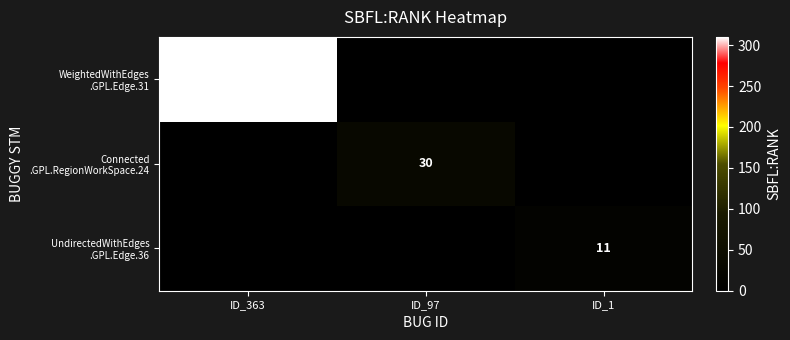

Which series has the largest range (max minus min)?

WeightedWithEdges .GPL.Edge.31